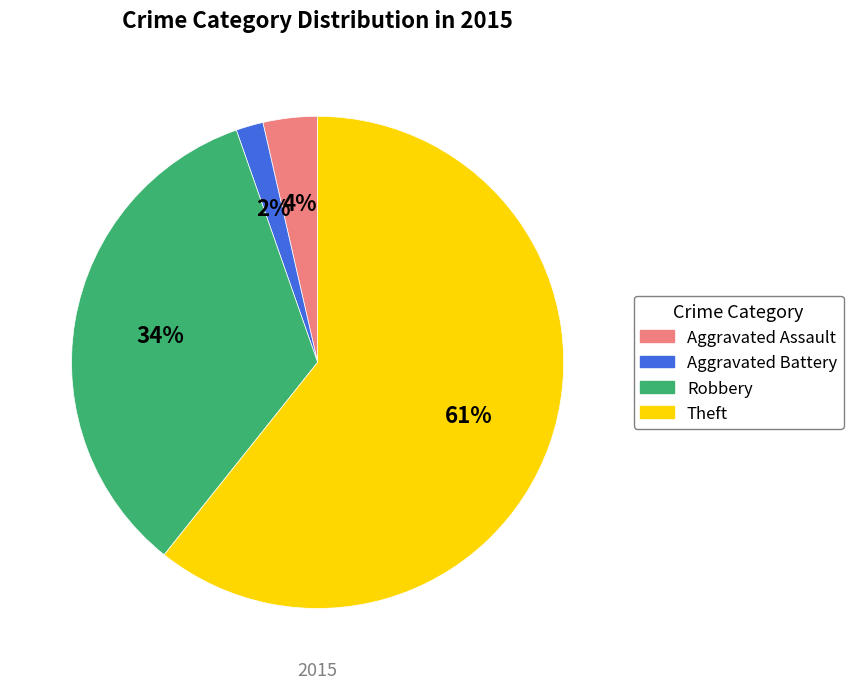

To the nearest percent, what percentage of the pie is Aggravated Assault?

4%